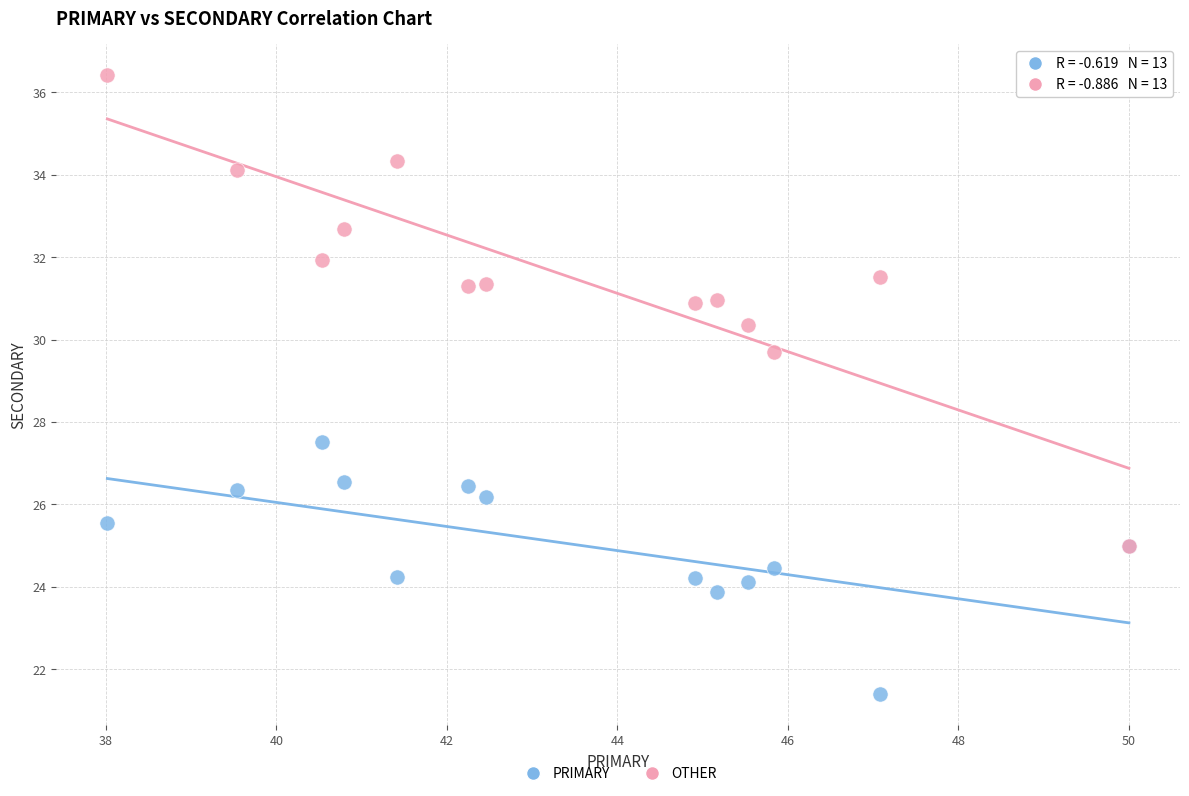

Across all series, what Y value is closest to 28?

27.5